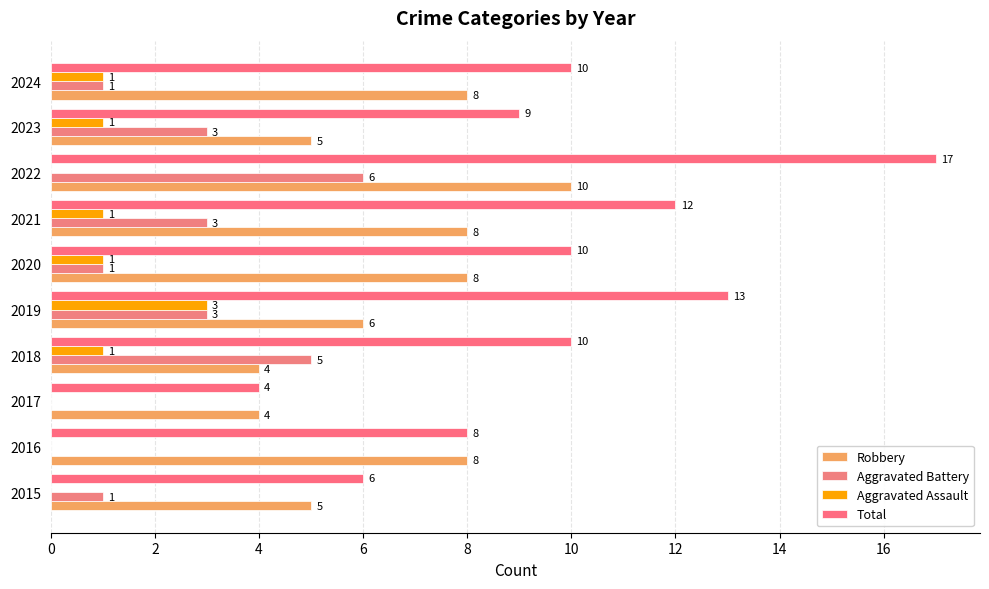

Count the number of categories in the chart.

10